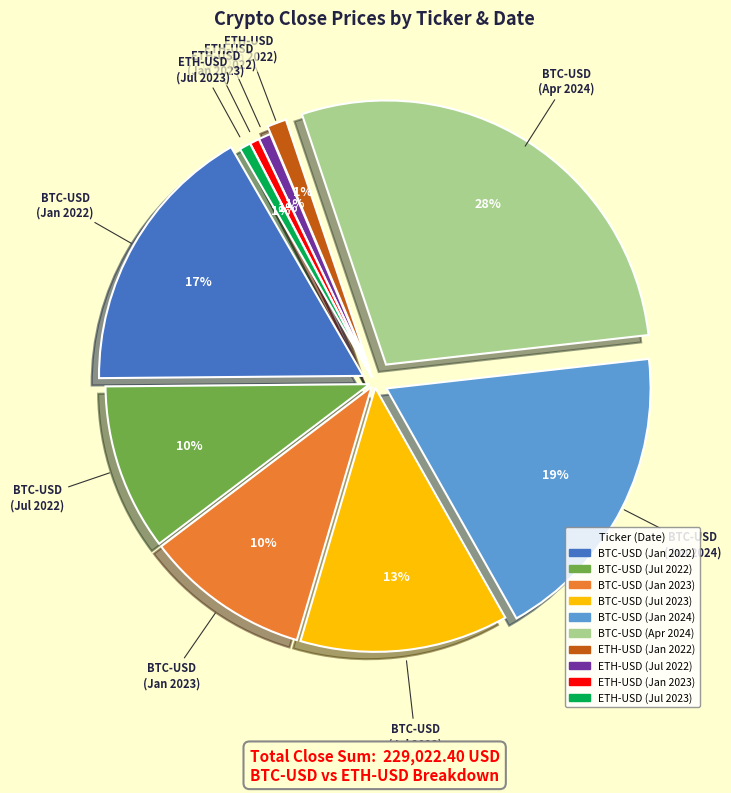

How many slices are in this pie chart?

2